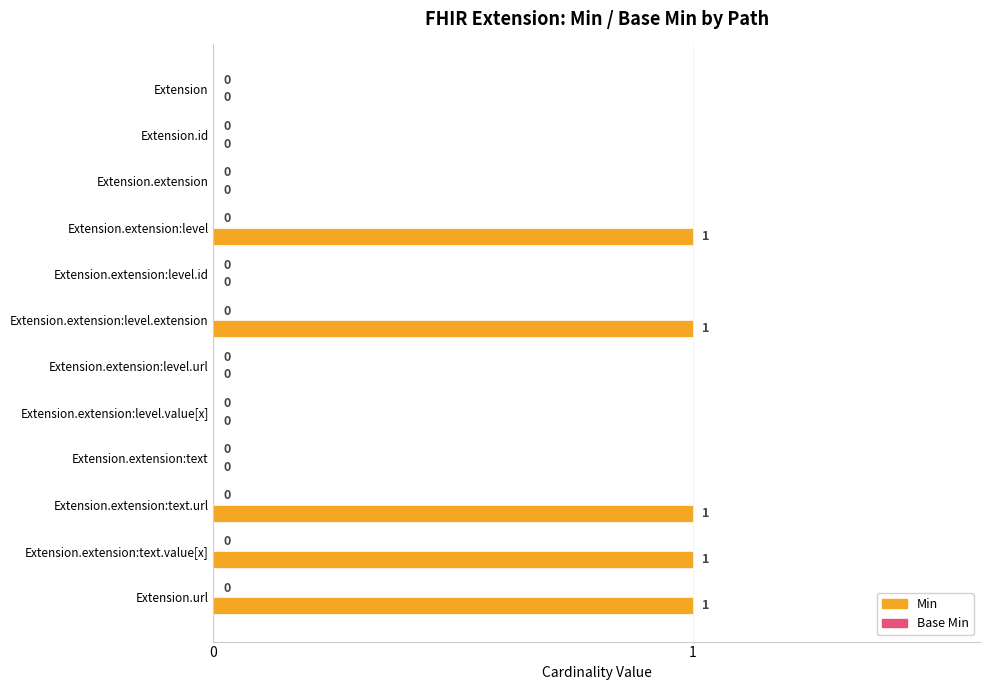

What is the change in value from Extension.extension to Extension.extension:level.extension?

+1